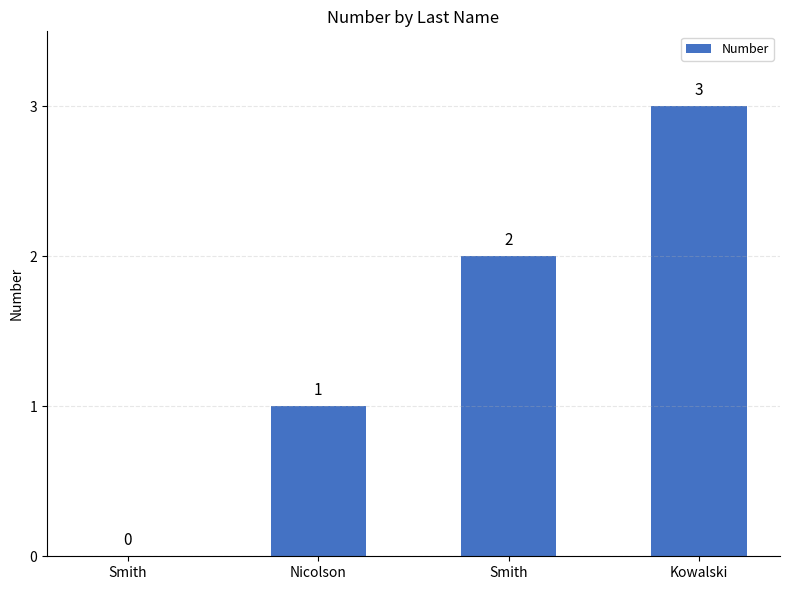

What is the change in value from Smith to Kowalski?

+1